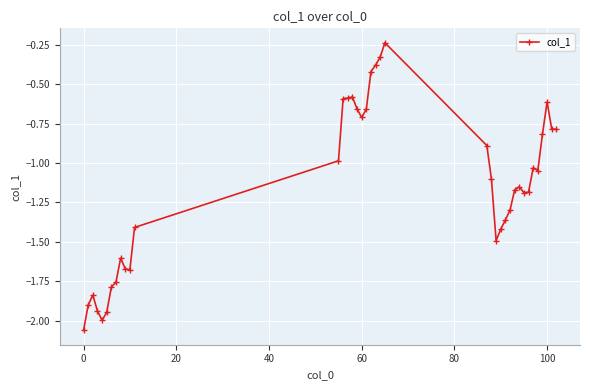

What is the value of the 15th point from the left?

-0.6